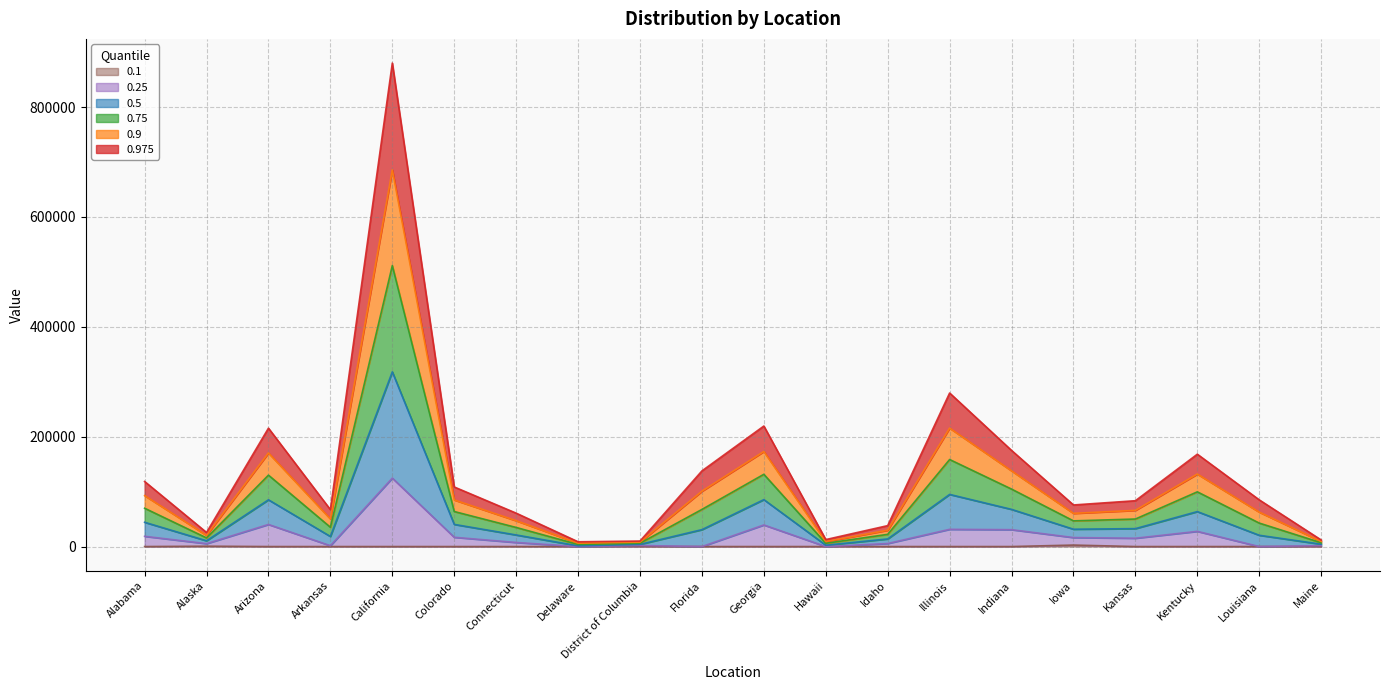

True or false: 0.975 and 0.75 intersect in this chart.

False